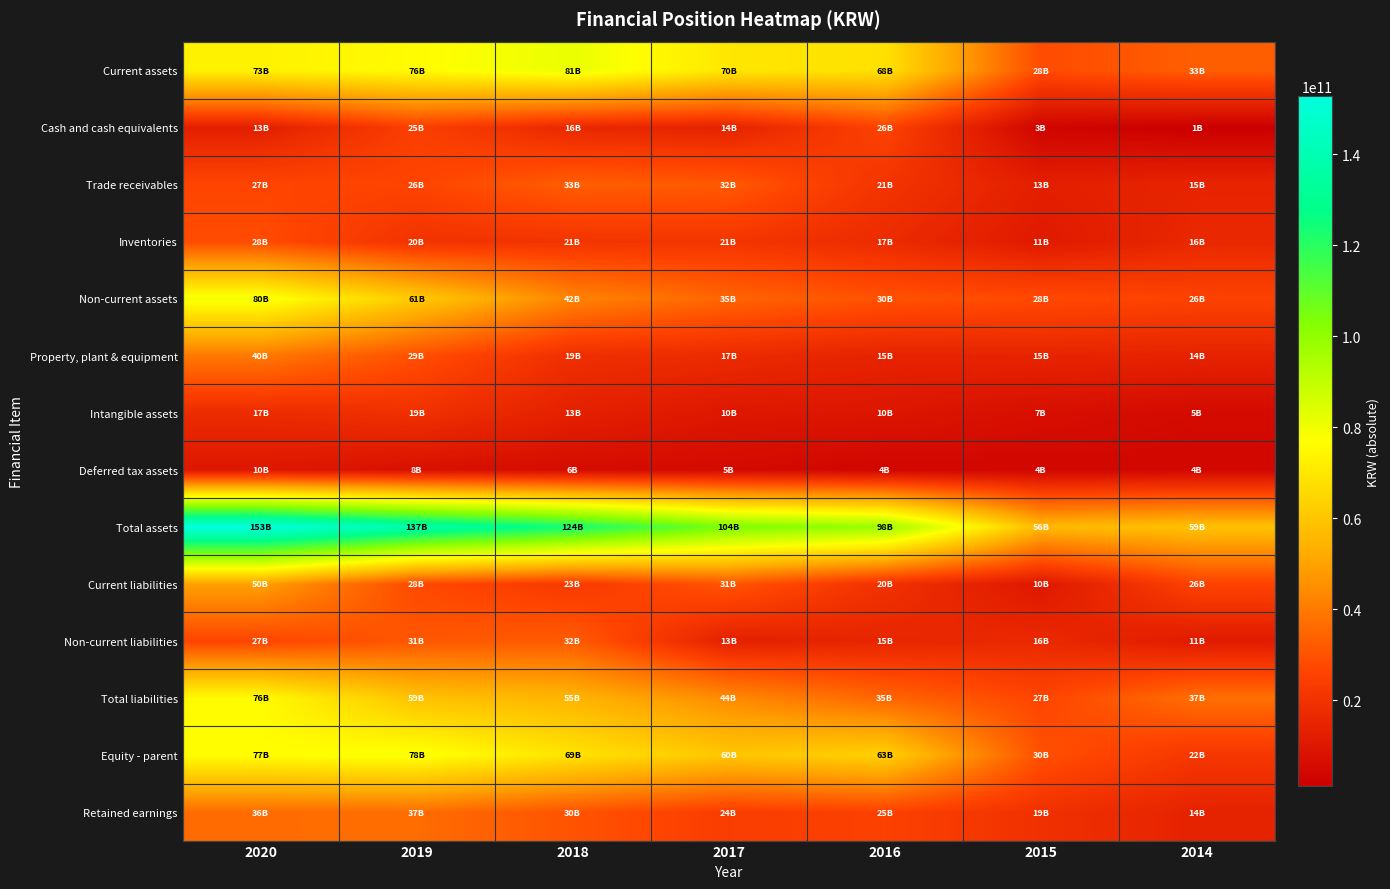

What is the difference between the highest and lowest values at 2015?

52954588405